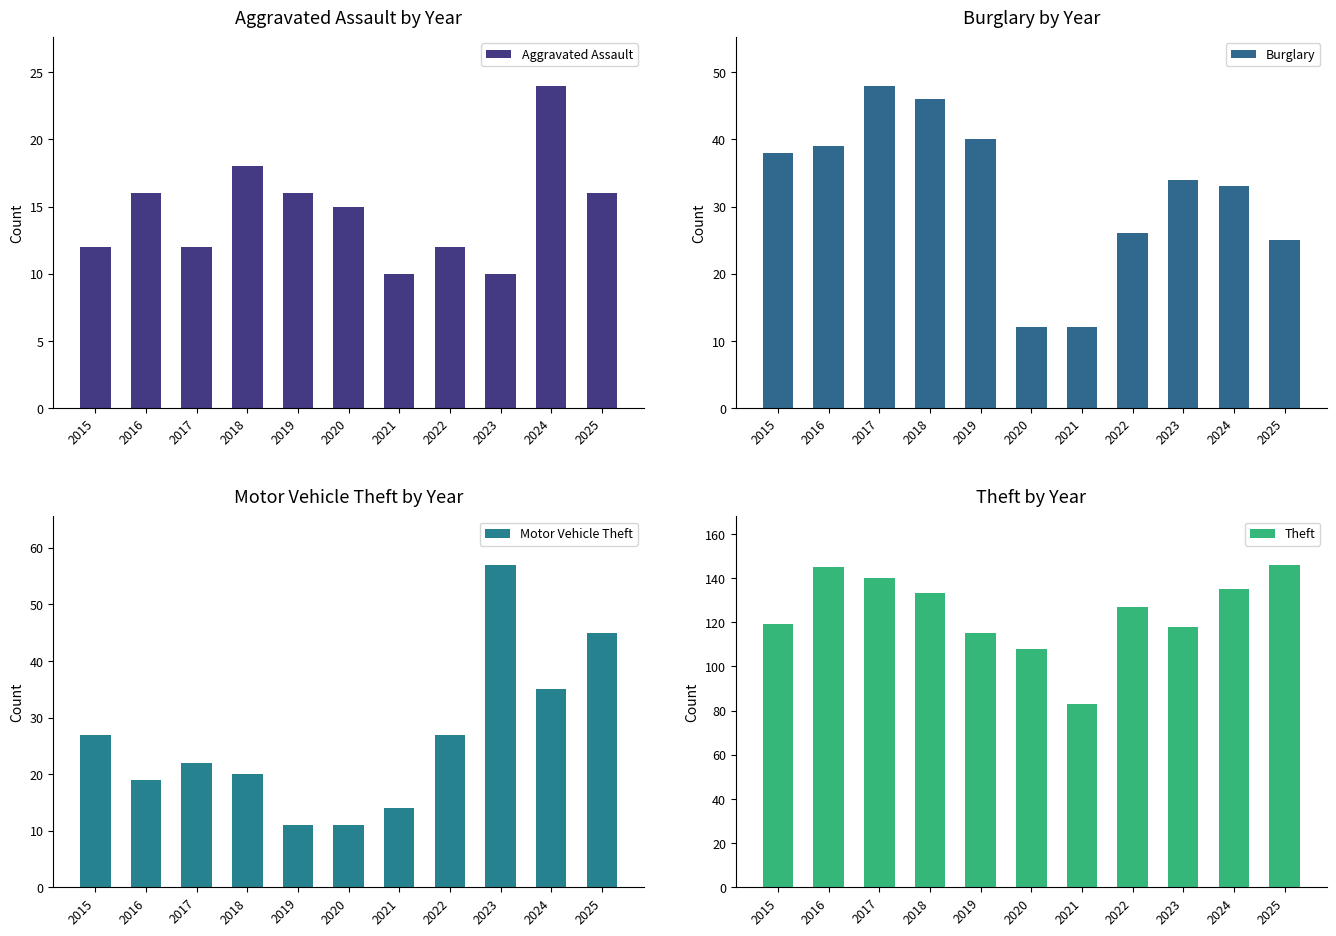

Which series has the largest total across all categories?

Theft